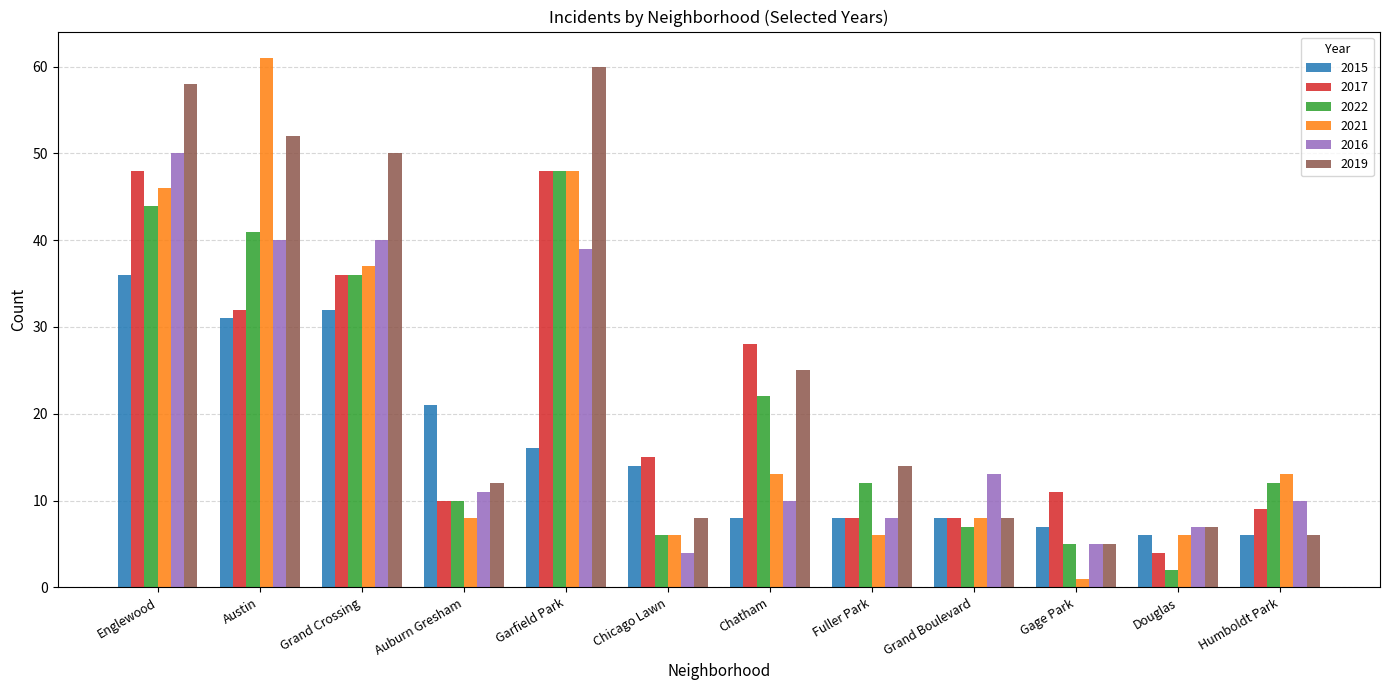

What is the minimum value for 2017?

4